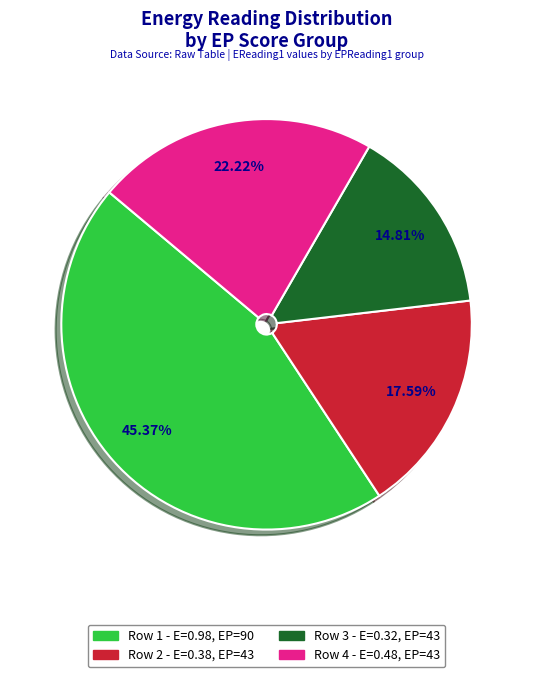

Does any single category account for the majority?

No